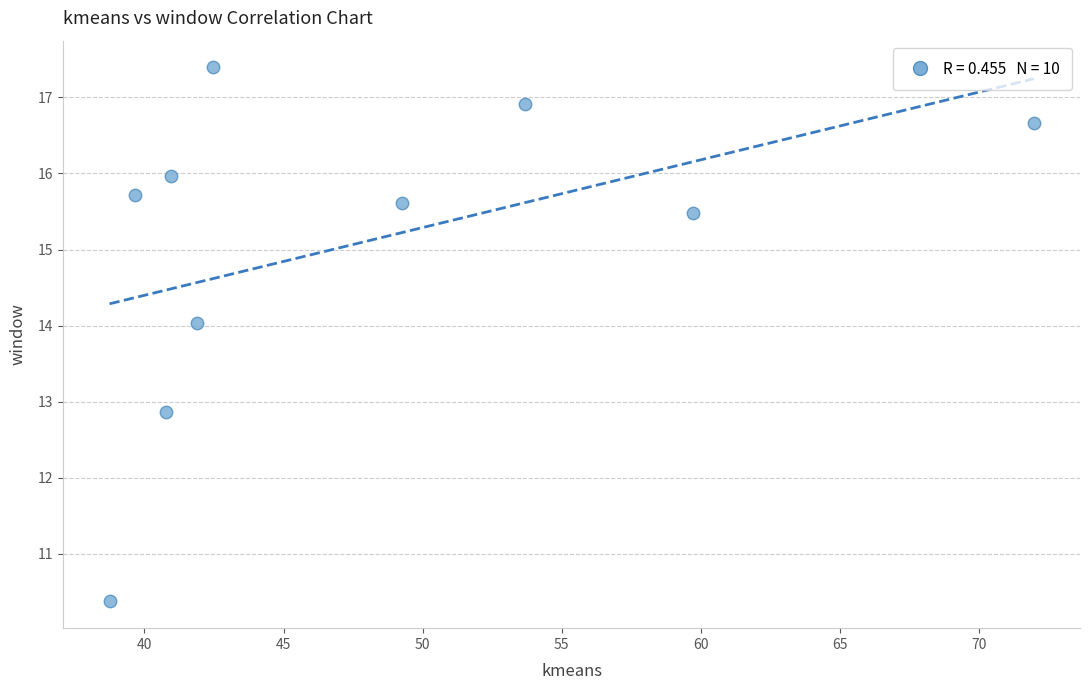

What Y value in the scatter plot is closest to 13?

12.9